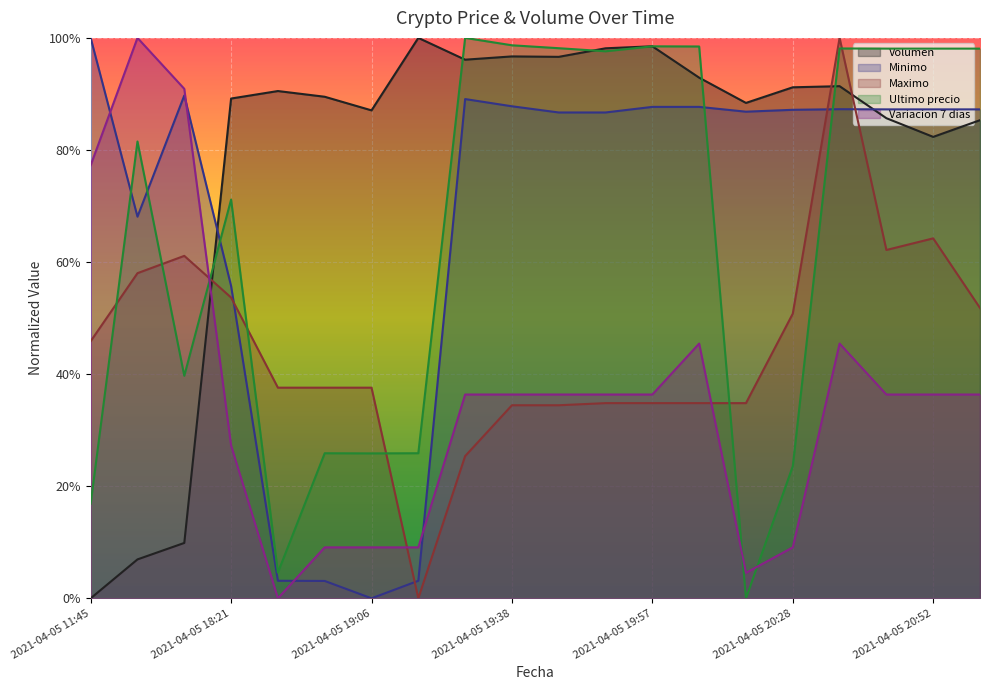

How many data points in Maximo are above 0?

19